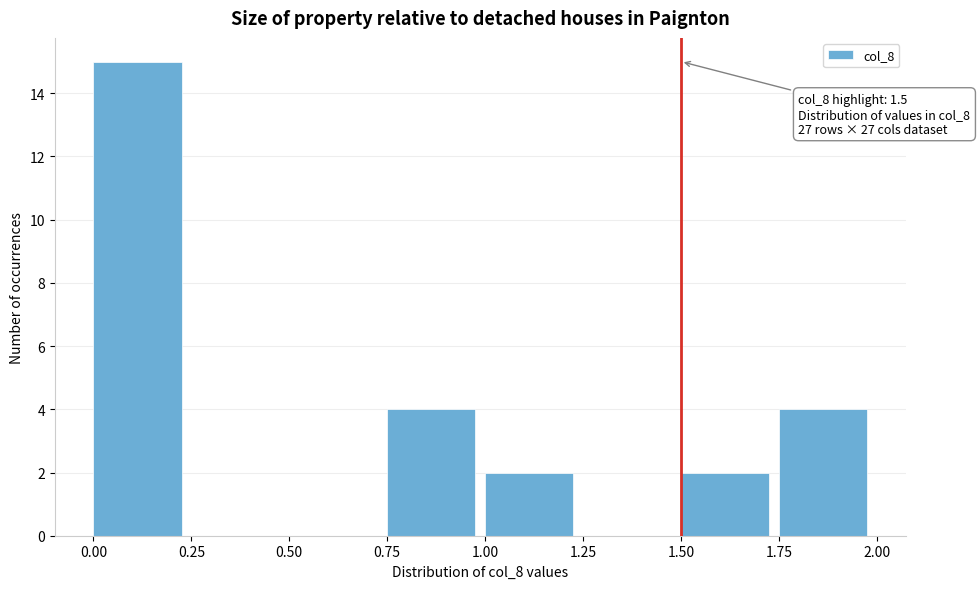

Over which range of the x-axis is the bar tallest?

0.00 to 0.25